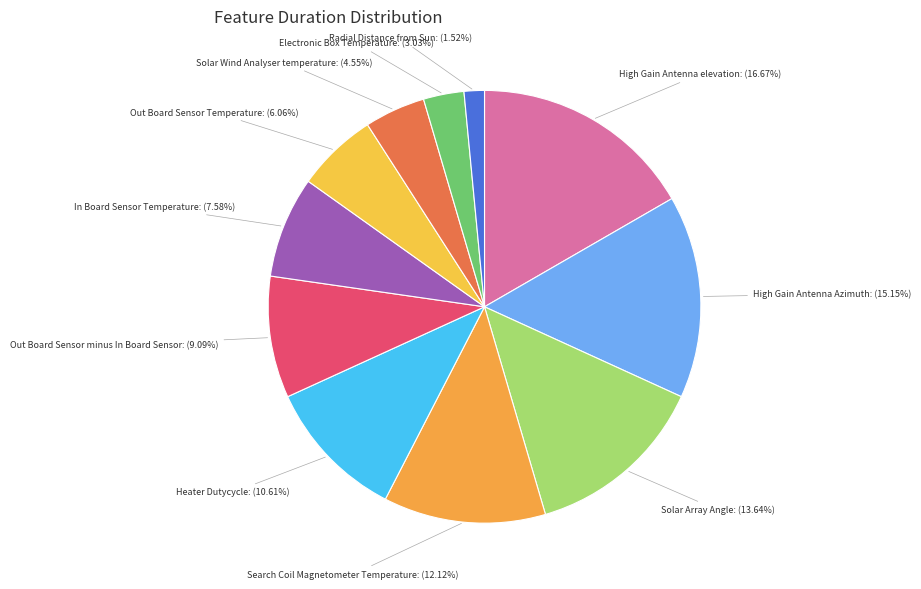

What is the largest slice in the pie chart?

High Gain Antenna elevation